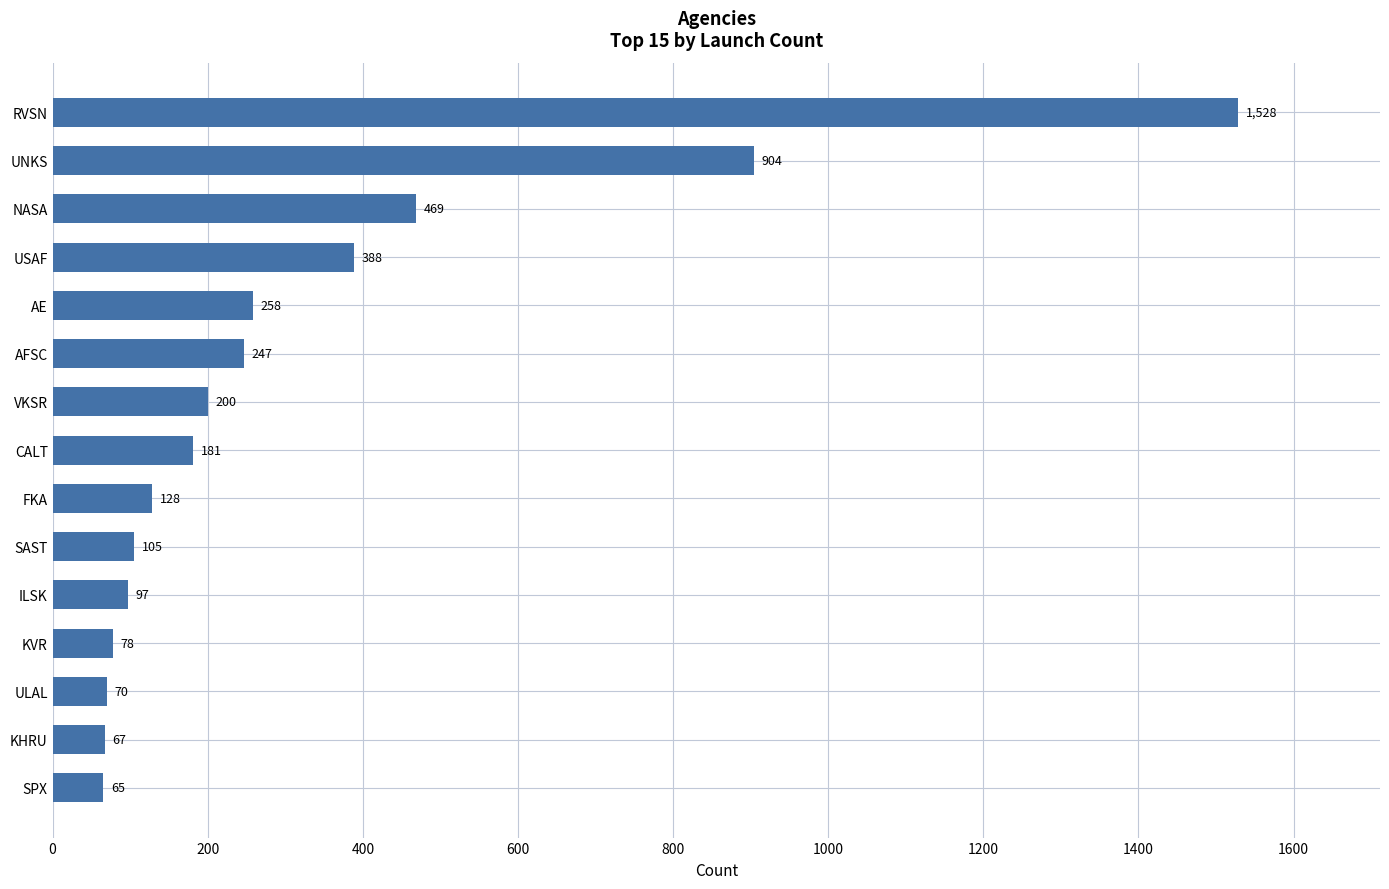

Reading top to bottom, extract all data points from this chart.

RVSN=1528	UNKS=904	NASA=469	USAF=388	AE=258	AFSC=247	VKSR=200	CALT=181	FKA=128	SAST=105	ILSK=97	KVR=78	ULAL=70	KHRU=67	SPX=65